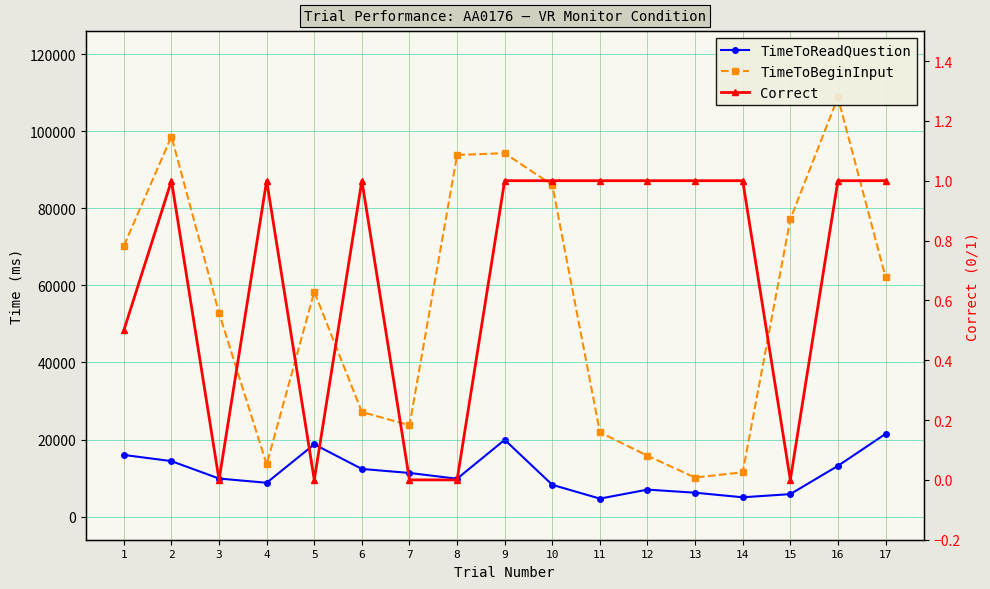

Which has a higher value, 16 or 13?

16